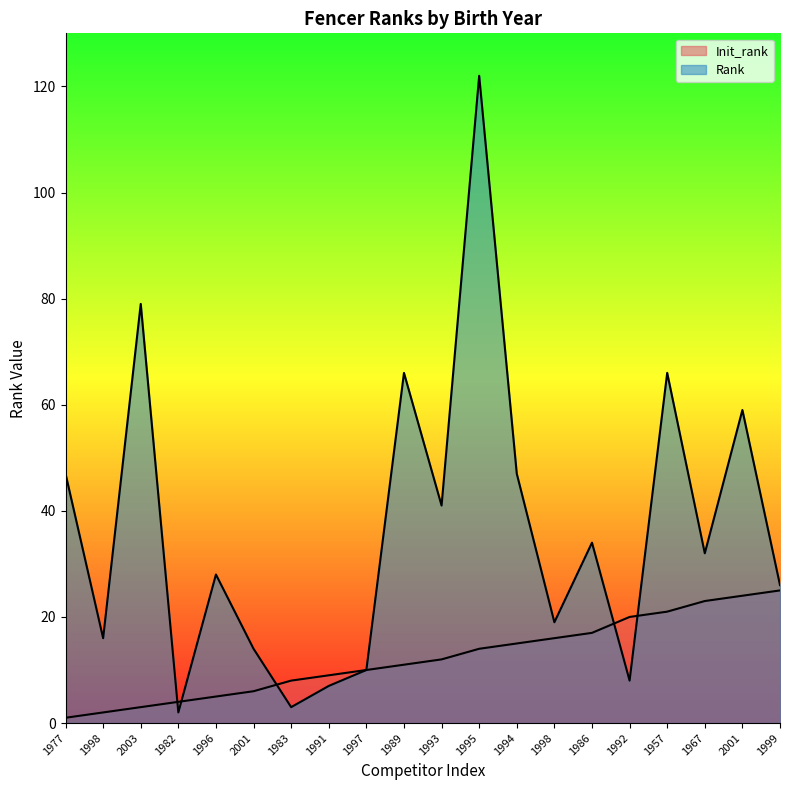

What is the average value of the Init_rank series?

12